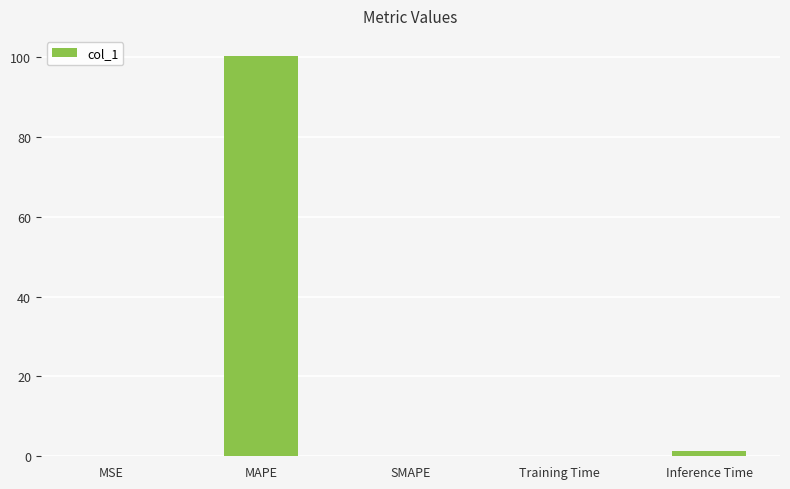

Are the bars horizontal?

No